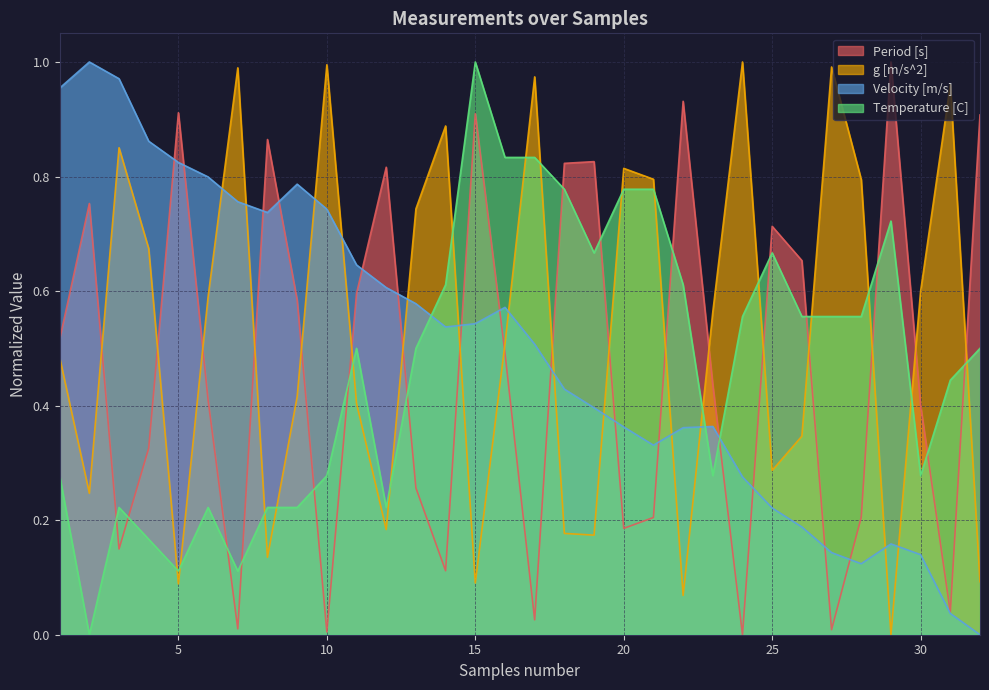

Where do Velocity [m/s] and Period [s] first cross each other?

4 and 5